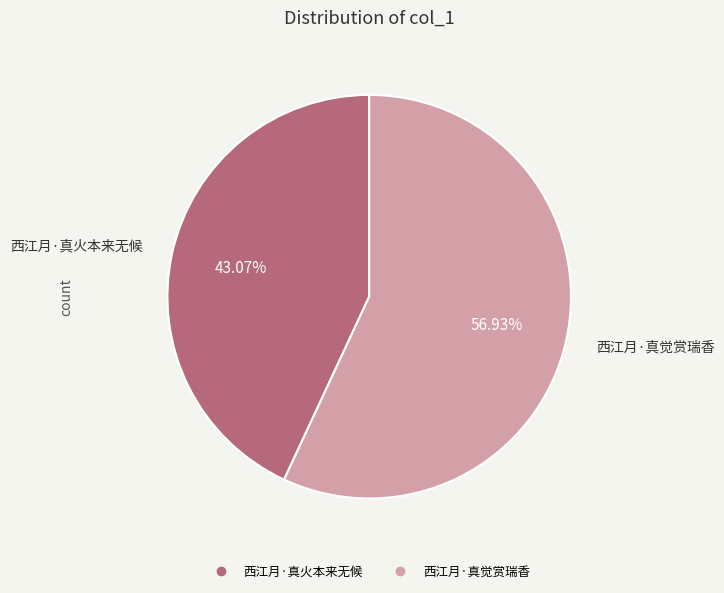

How many slices are in this pie chart?

2